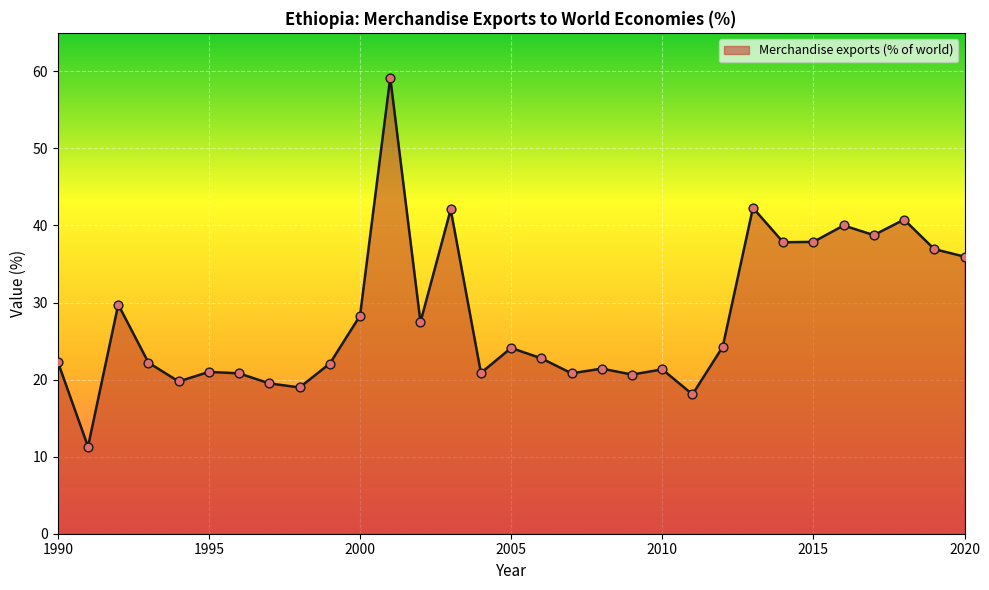

What is the greatest value displayed?

59.2